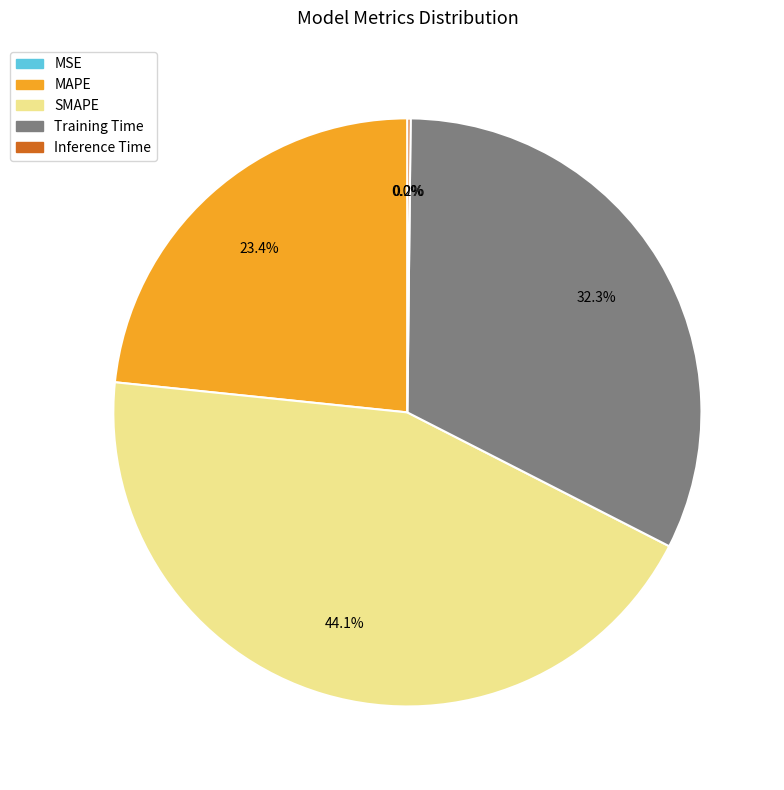

What is the largest slice in the pie chart?

SMAPE